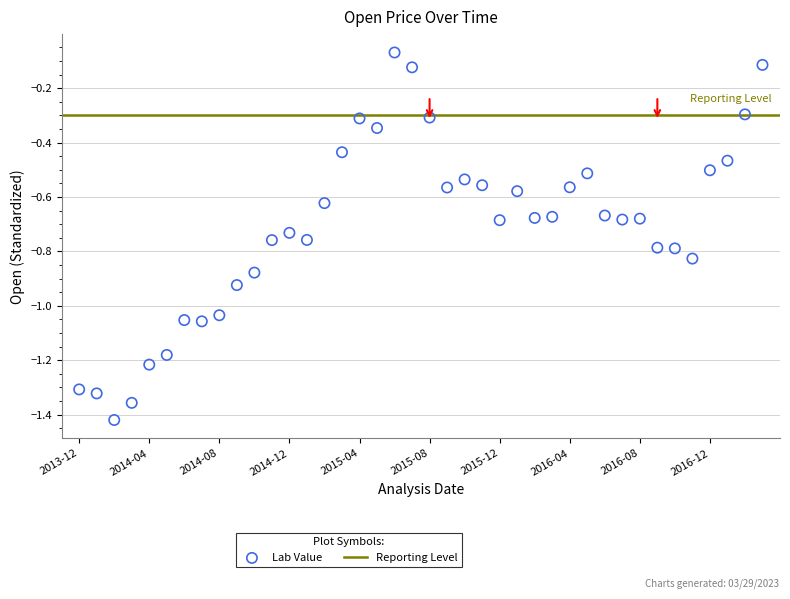

What is the range of Y values (max minus min)?

1.4